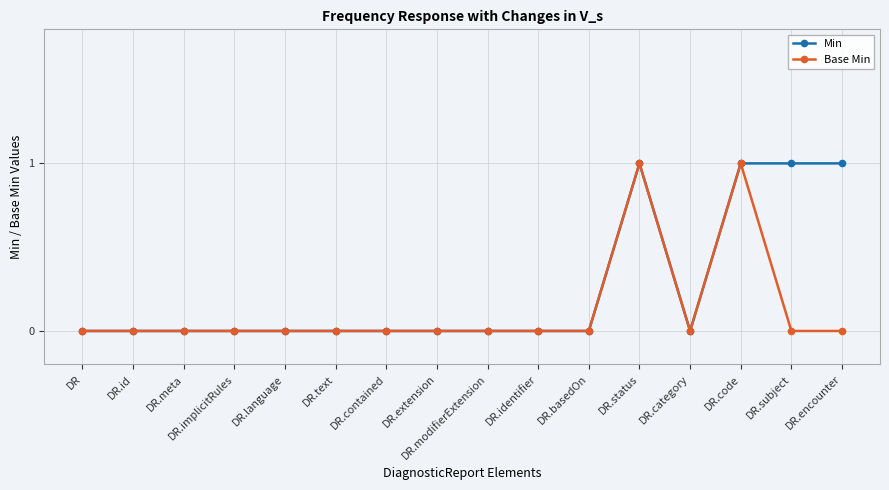

What position from the left is DR.extension?

8